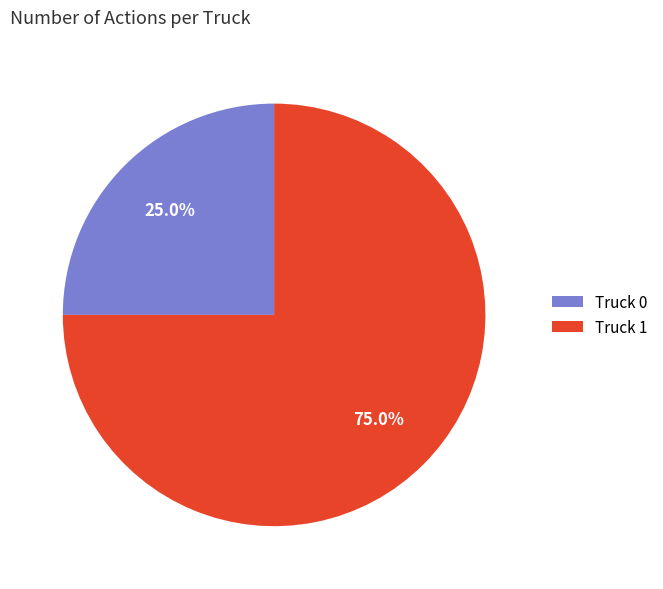

Count the number of slices in the pie.

2